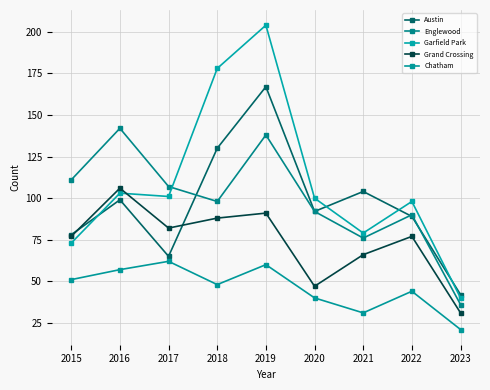

Where is Austin nearest to the value 104?

2021